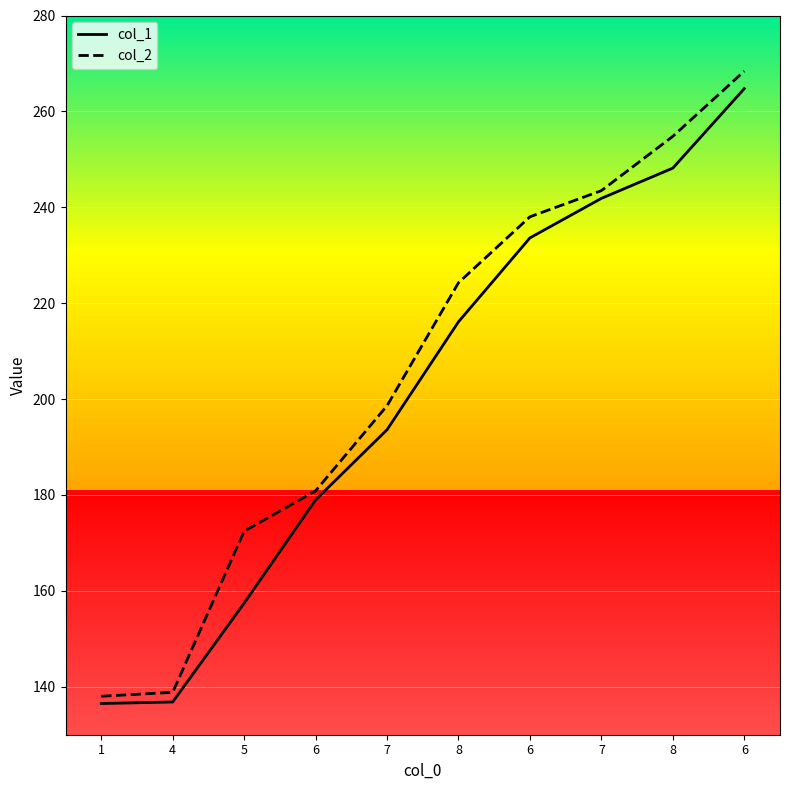

Is it true that col_1 equals 31.8 at 5?

False